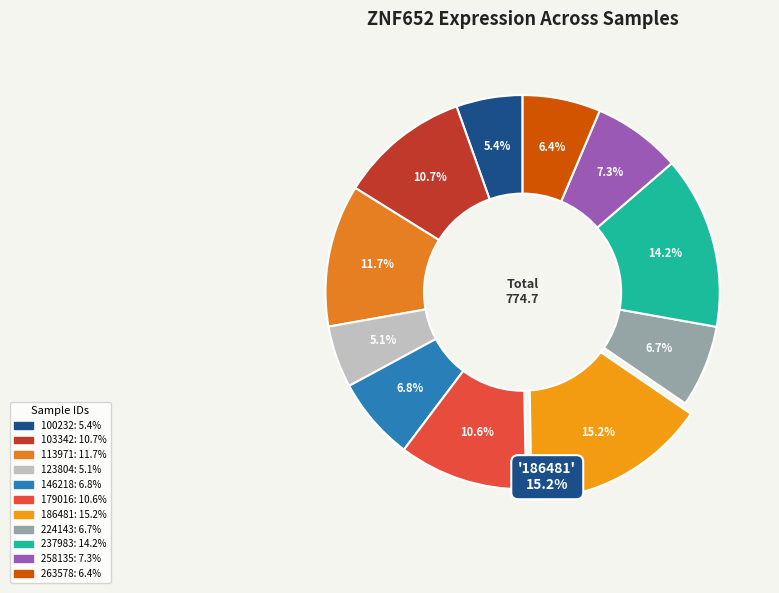

Which slice is the smallest?

123804